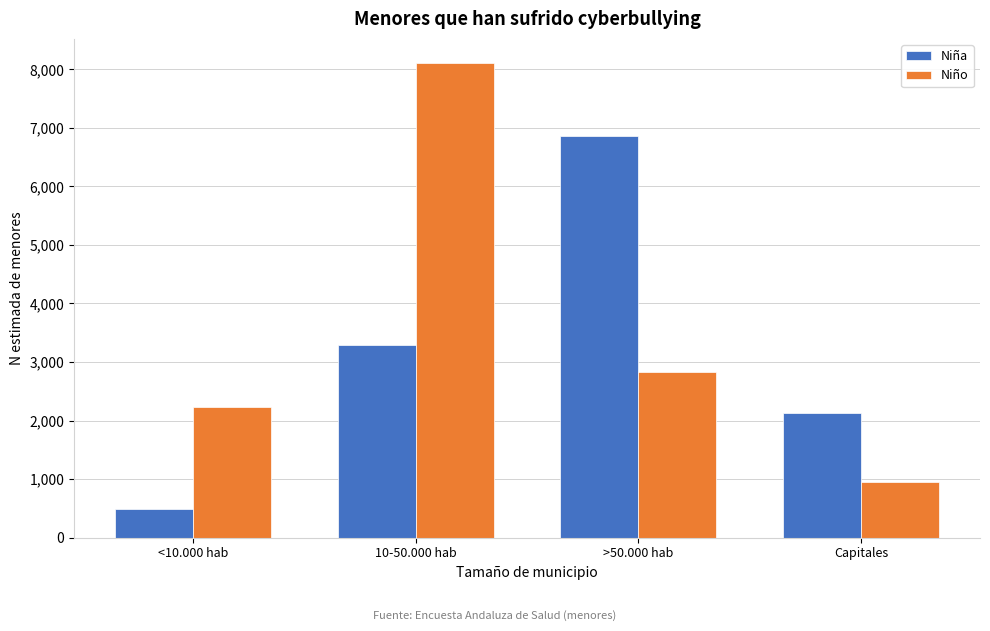

Reading left to right, transcribe all the data shown in this chart.

Niña: <10.000 hab=490	10-50.000 hab=3293	>50.000 hab=6866	Capitales=2130
Niño: <10.000 hab=2227	10-50.000 hab=8116	>50.000 hab=2835	Capitales=950